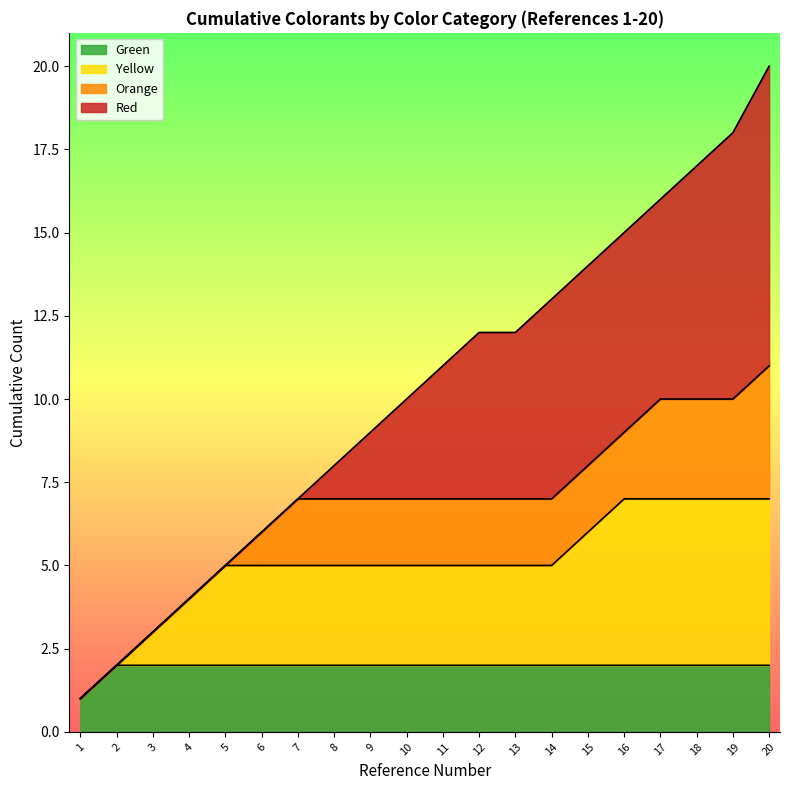

How many values exceed 11?

9